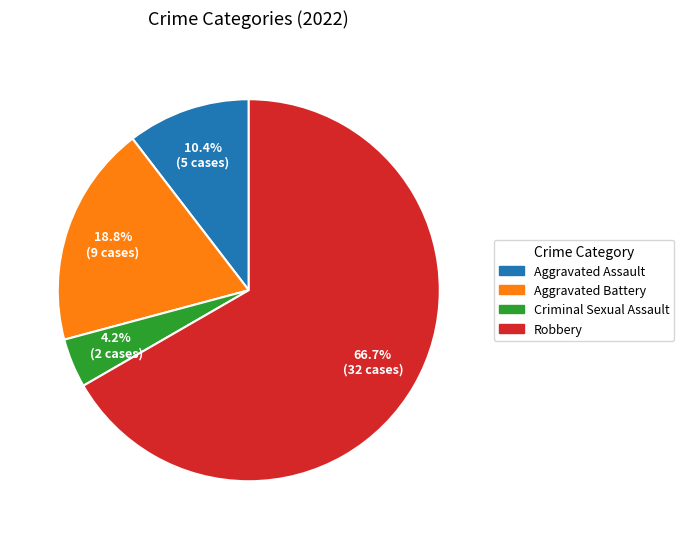

How many segments does this pie chart have?

4